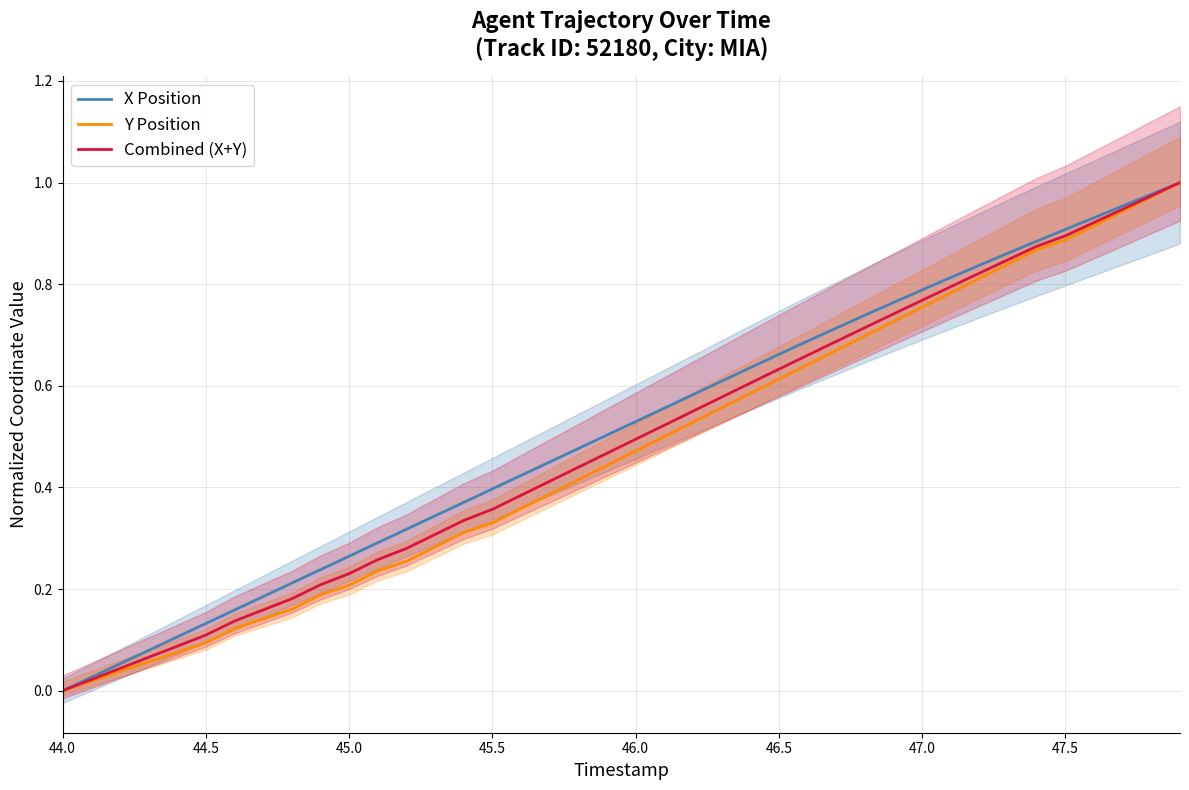

Does the chart have visible grid lines?

Yes